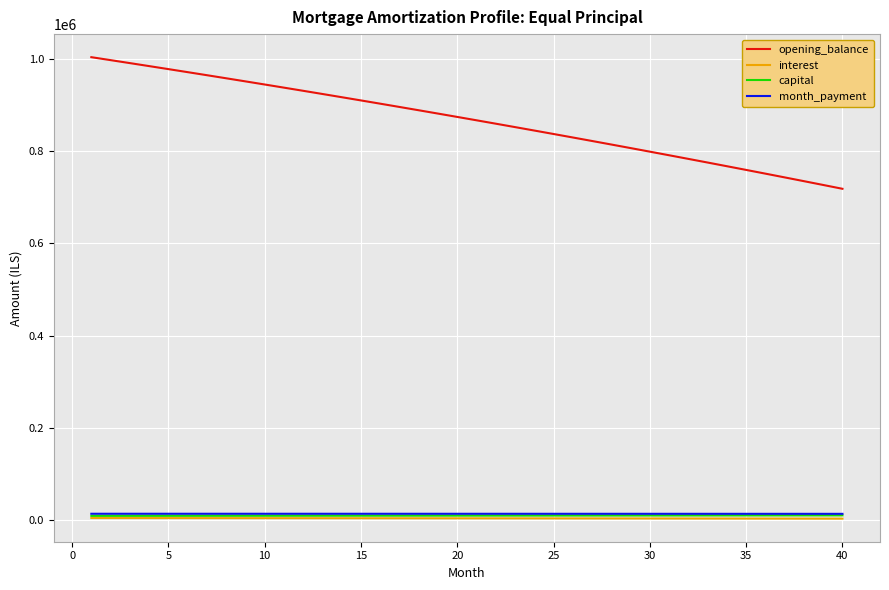

How many distinct data groups are displayed?

4